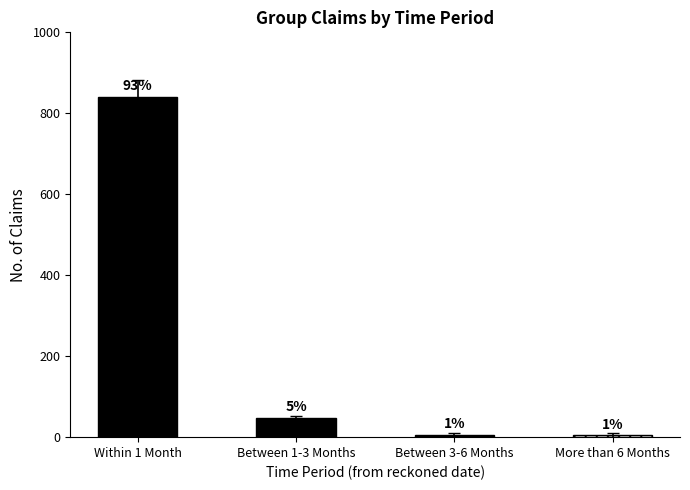

The chart shows a value of 8 at More than 6 Months. True or false?

False